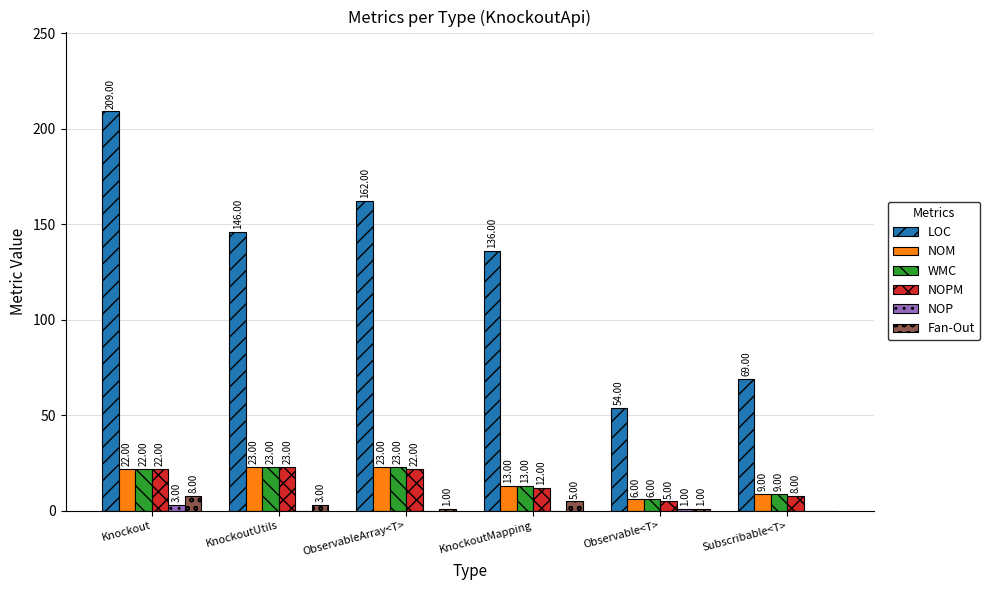

What is the total value across all series at ObservableArray<T>?

231